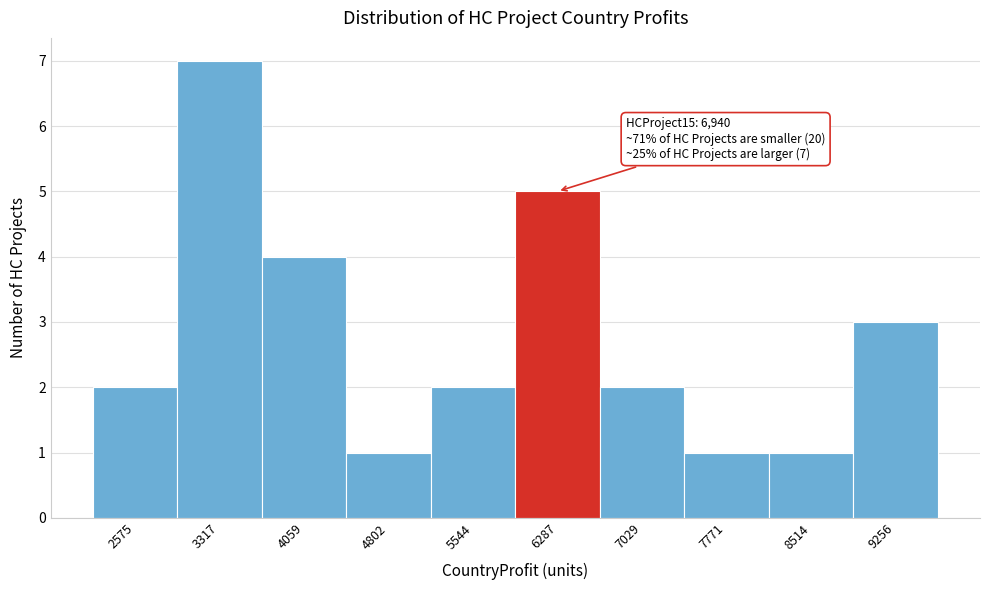

Reading left to right, extract all data points from this chart.

2575=2	3317=7	4059=4	4802=1	5544=2	6287=5	7029=2	7771=1	8514=1	9256=3